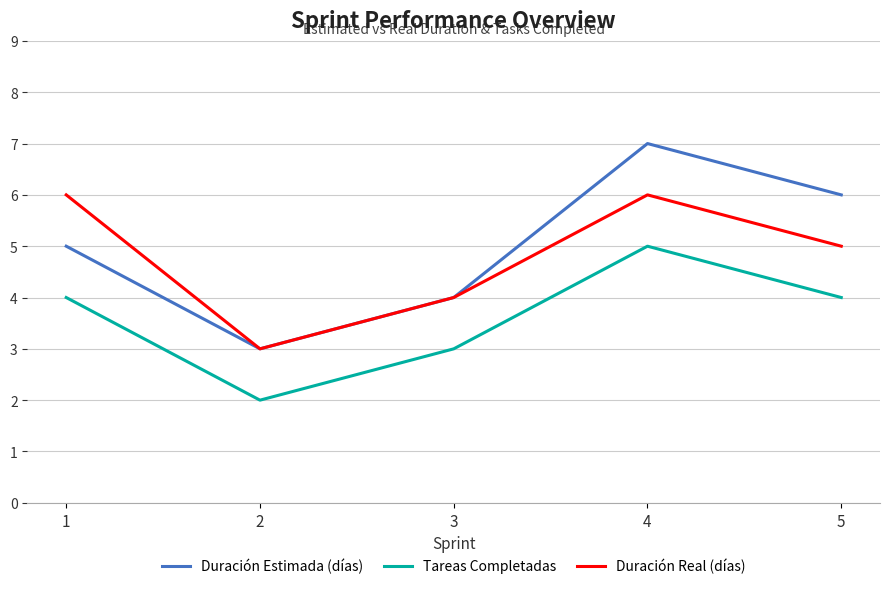

Is it true that Duración Real (días) equals 5 at 5?

True